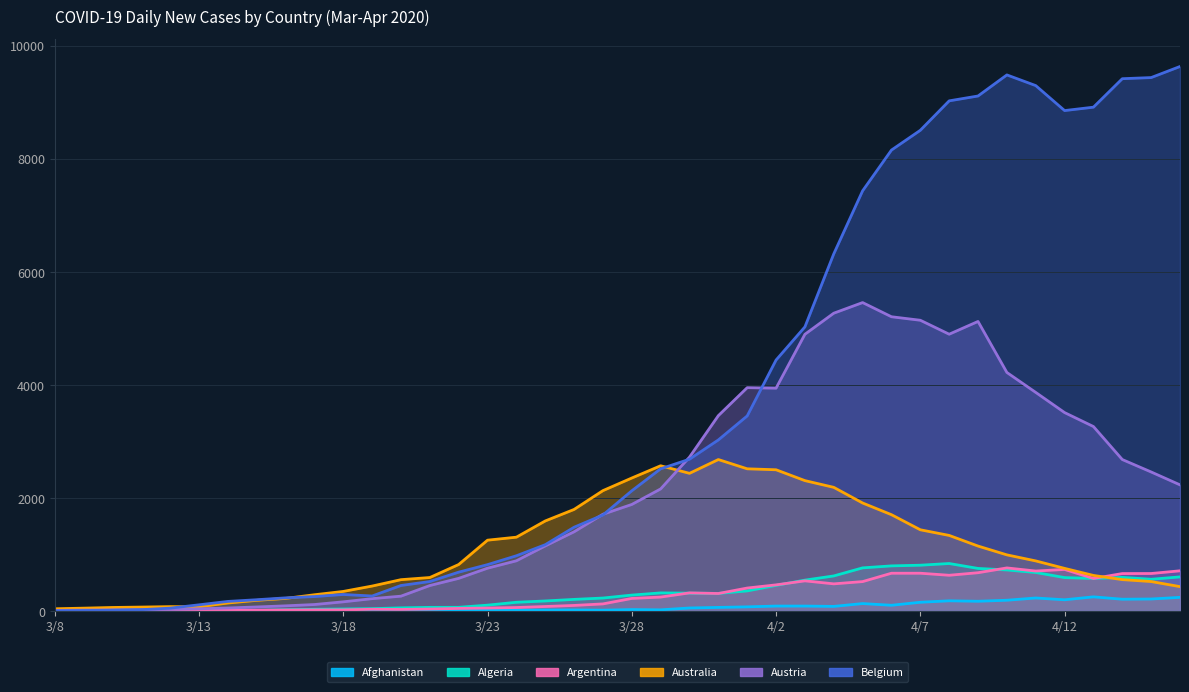

What is the maximum value for Argentina?

761